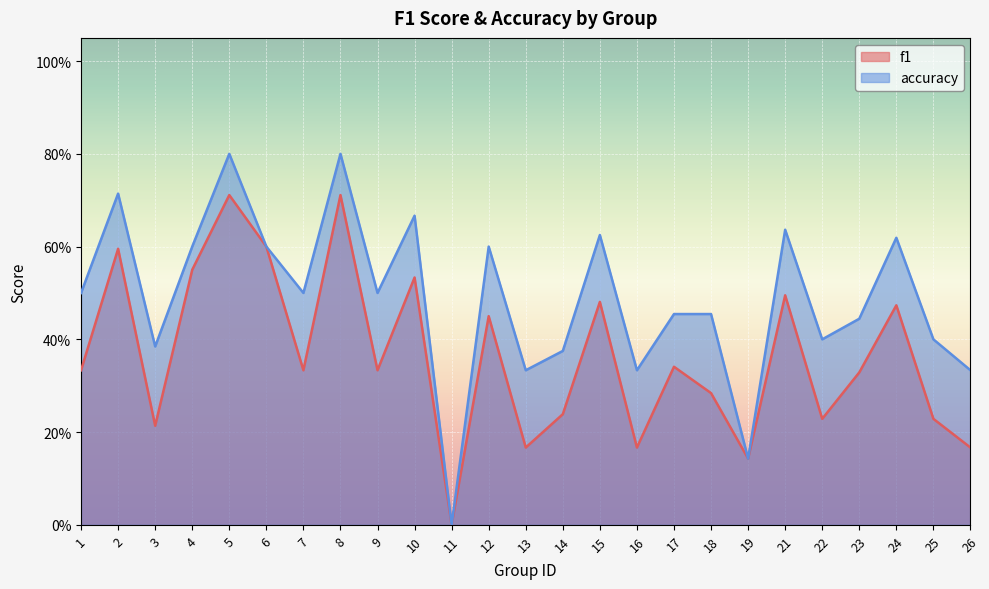

True or false: accuracy and f1 intersect in this chart.

False